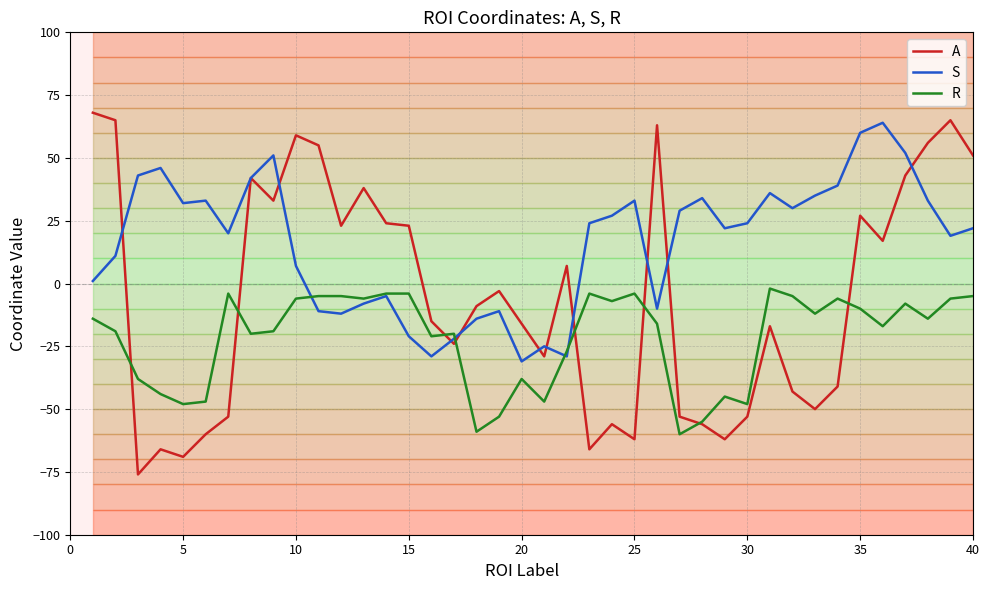

List the series in order of their overall mean, highest first.

S, A, R